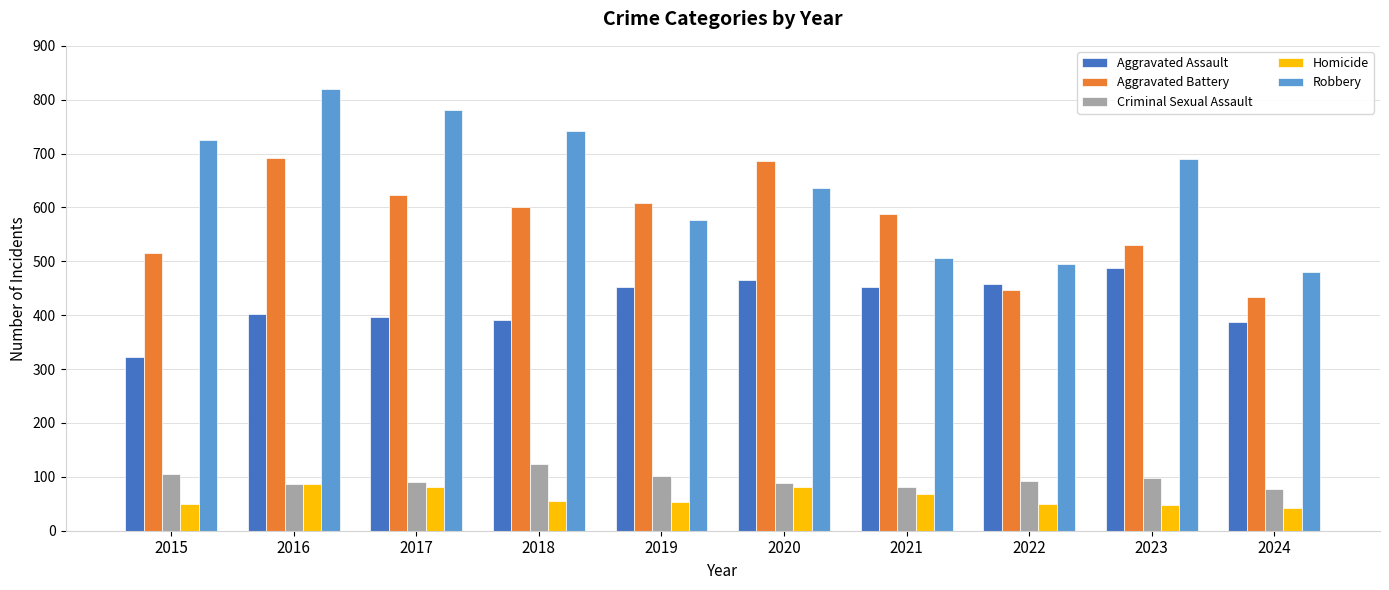

At which category does the chart reach its peak across all series?

2016